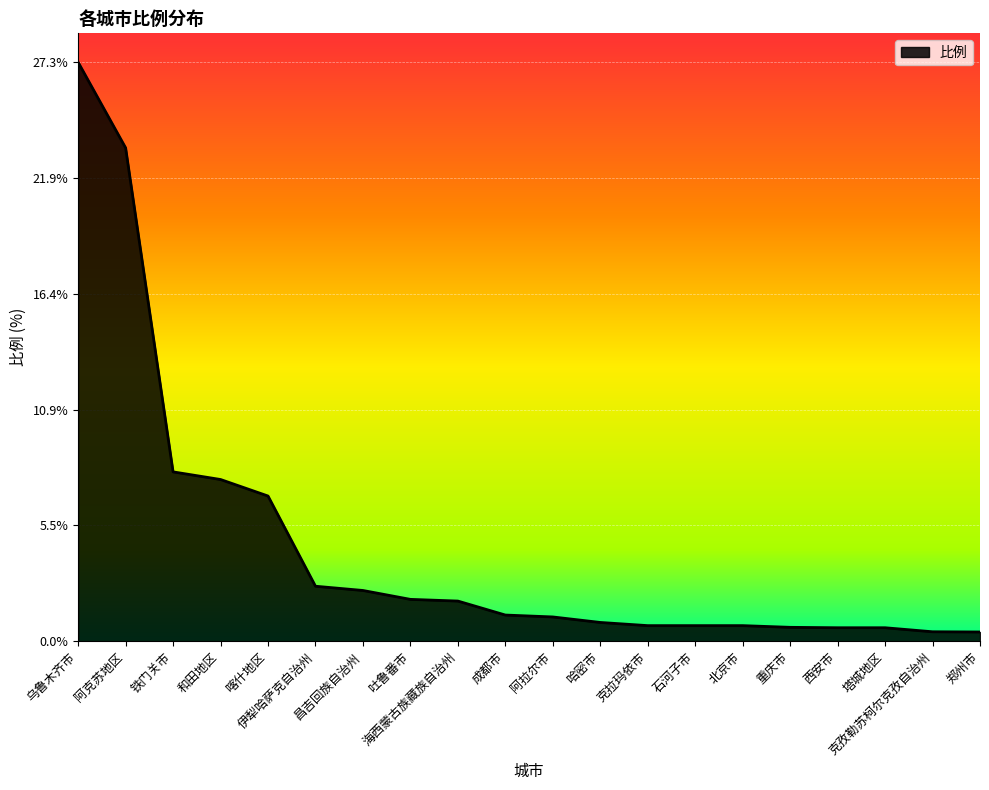

What is the greatest value displayed?

27.3